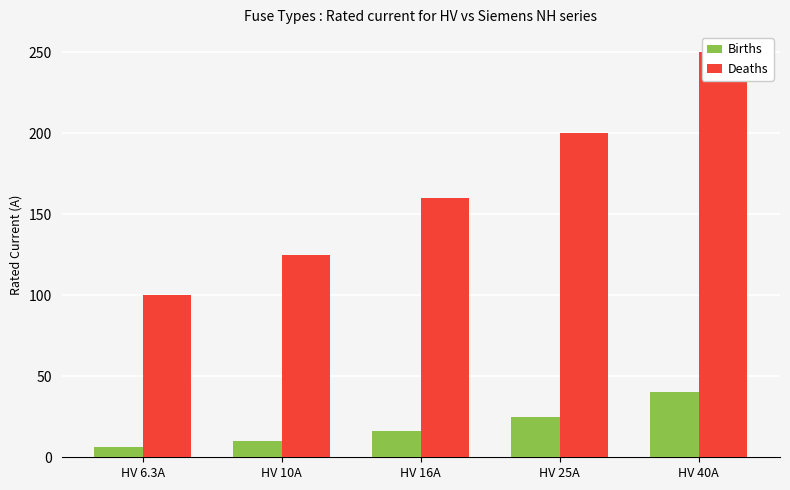

Where does the Deaths series first go above 160?

HV 25A